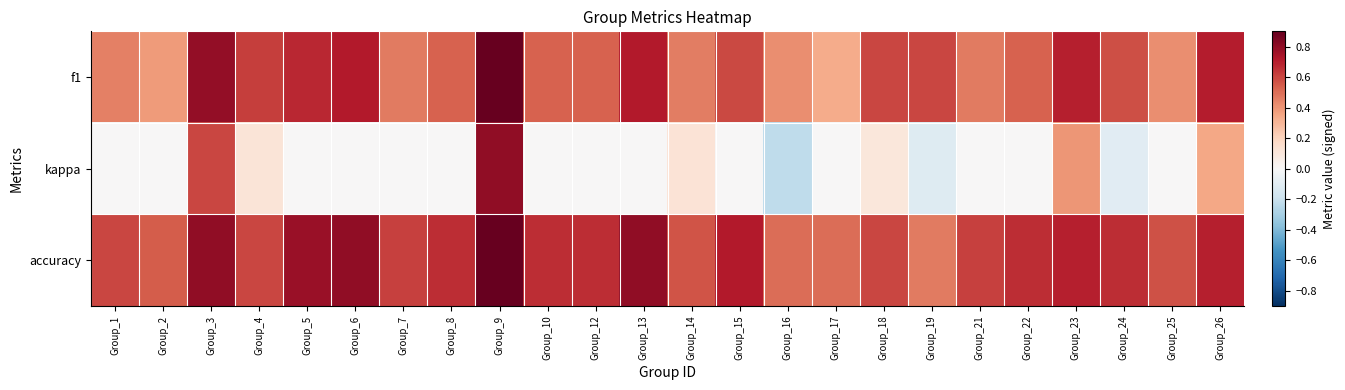

Reading left to right, list all the values displayed in this chart.

f1: Group_1=0.5	Group_2=0.4	Group_3=0.8	Group_4=0.6	Group_5=0.7	Group_6=0.7	Group_7=0.5	Group_8=0.5	Group_9=0.9	Group_10=0.5	Group_12=0.5	Group_13=0.7	Group_14=0.5	Group_15=0.6	Group_16=0.4	Group_17=0.3	Group_18=0.6	Group_19=0.6	Group_21=0.5	Group_22=0.5	Group_23=0.7	Group_24=0.6	Group_25=0.4	Group_26=0.7
kappa: Group_1=0.0	Group_2=0.0	Group_3=0.6	Group_4=0.1	Group_5=0.0	Group_6=0.0	Group_7=0.0	Group_8=0.0	Group_9=0.8	Group_10=0.0	Group_12=0.0	Group_13=0.0	Group_14=0.1	Group_15=0.0	Group_16=-0.2	Group_17=0.0	Group_18=0.1	Group_19=-0.1	Group_21=0.0	Group_22=0.0	Group_23=0.4	Group_24=-0.1	Group_25=0.0	Group_26=0.3
accuracy: Group_1=0.6	Group_2=0.5	Group_3=0.8	Group_4=0.6	Group_5=0.8	Group_6=0.8	Group_7=0.6	Group_8=0.7	Group_9=0.9	Group_10=0.7	Group_12=0.7	Group_13=0.8	Group_14=0.6	Group_15=0.7	Group_16=0.5	Group_17=0.5	Group_18=0.6	Group_19=0.5	Group_21=0.6	Group_22=0.7	Group_23=0.7	Group_24=0.7	Group_25=0.6	Group_26=0.7